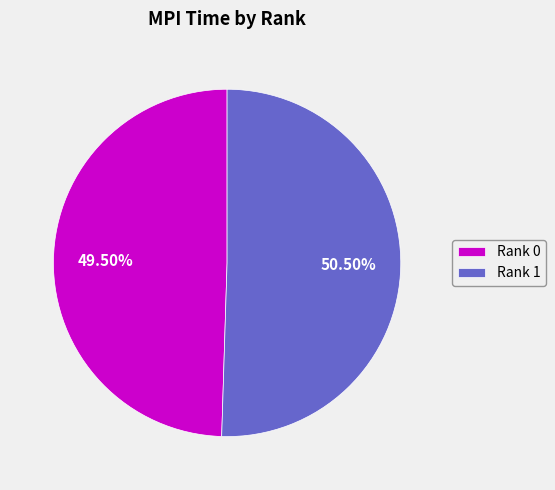

To the nearest percent, what is the average slice percentage?

50%